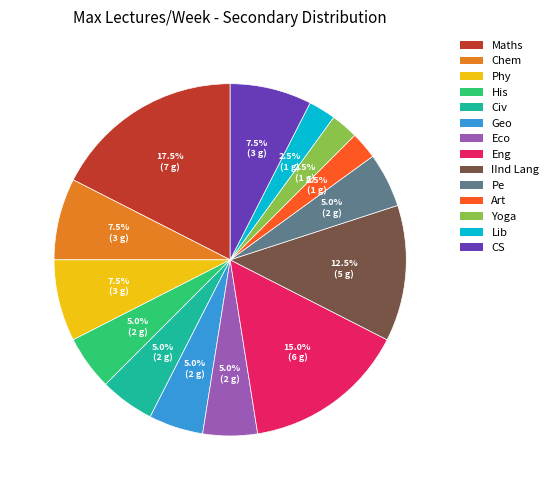

True or false: Lib accounts for 9% of the total.

False